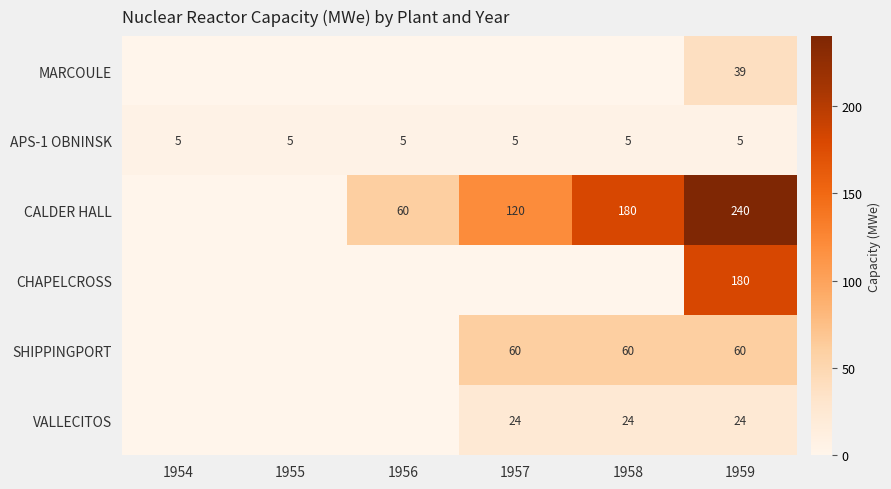

Is the value of SHIPPINGPORT at 1959 greater than the value of MARCOULE at 1959?

Yes